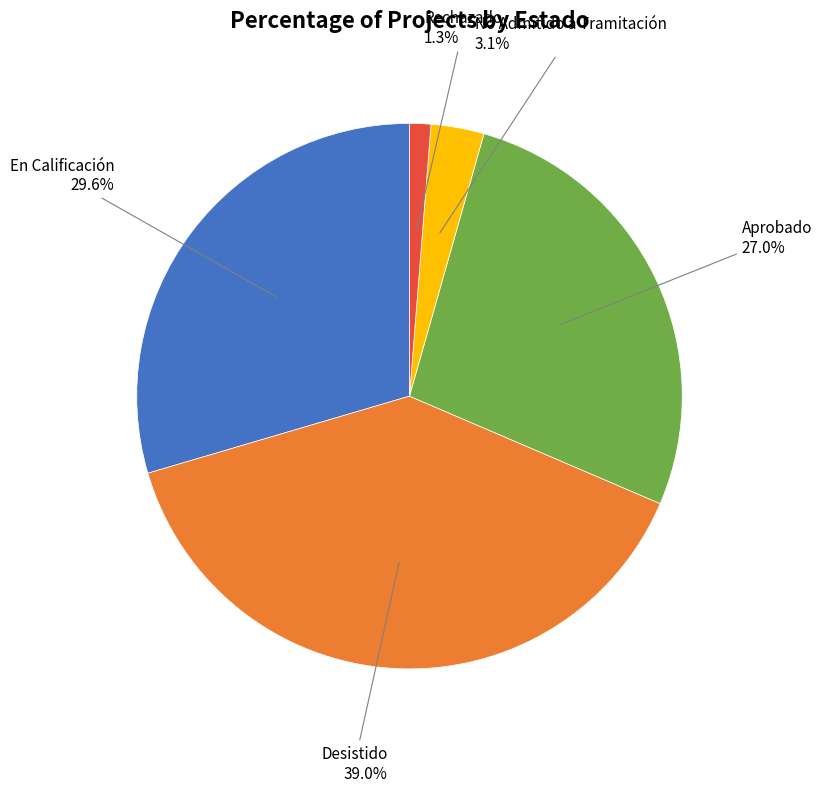

How many segments does this pie chart have?

5